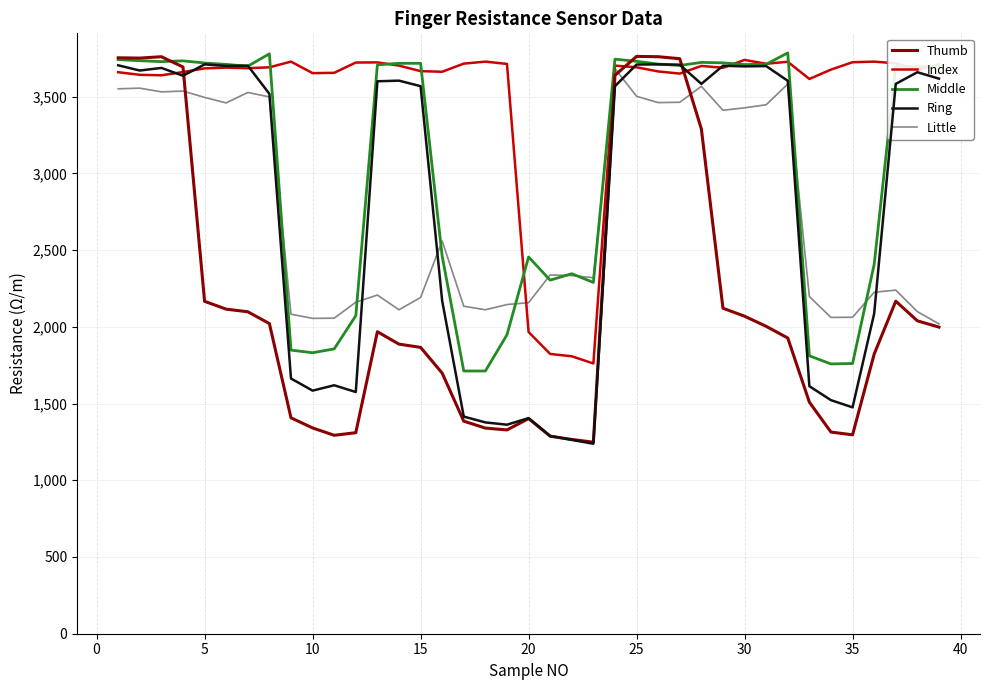

What is the lowest value of the Thumb series?

1248